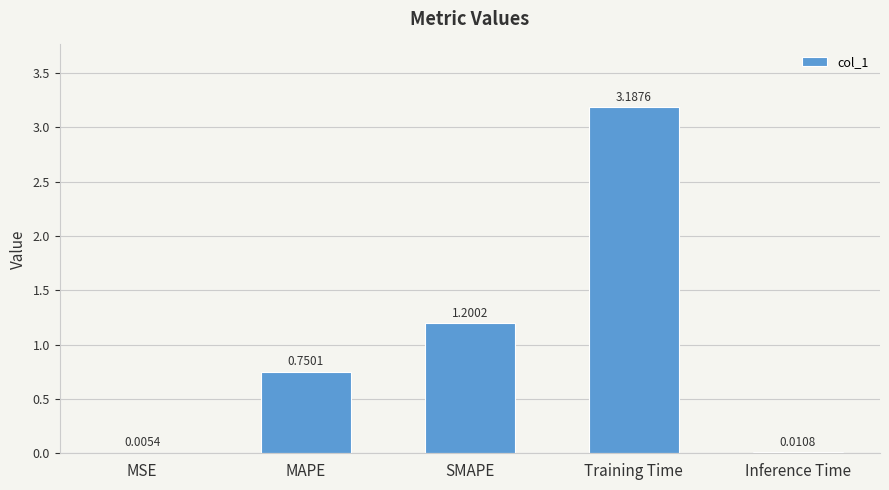

At which label is the value closest to 1?

SMAPE